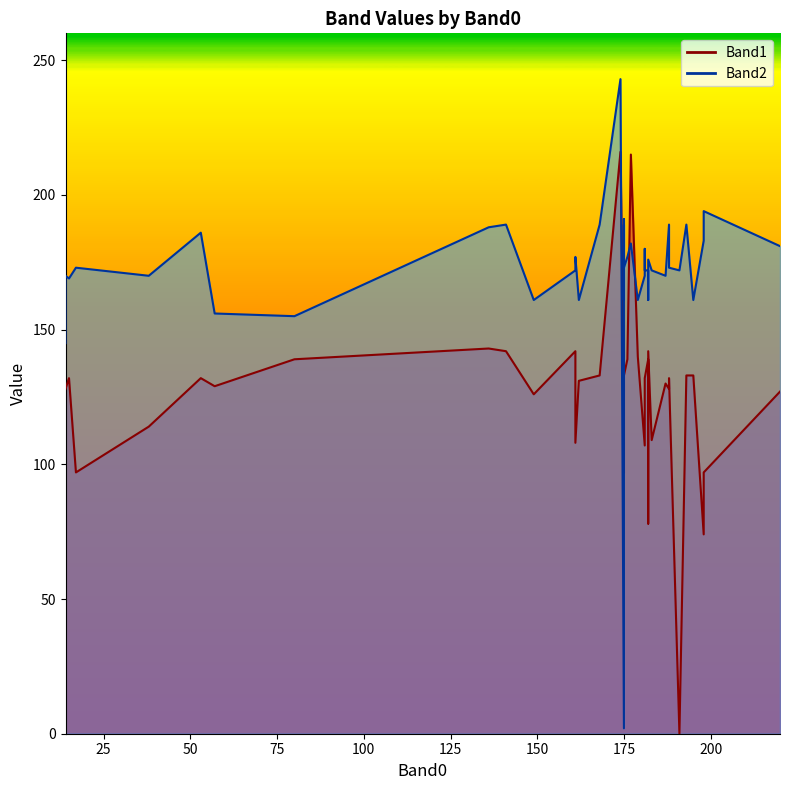

Rank the series by their average value, from highest to lowest.

Band2, Band1